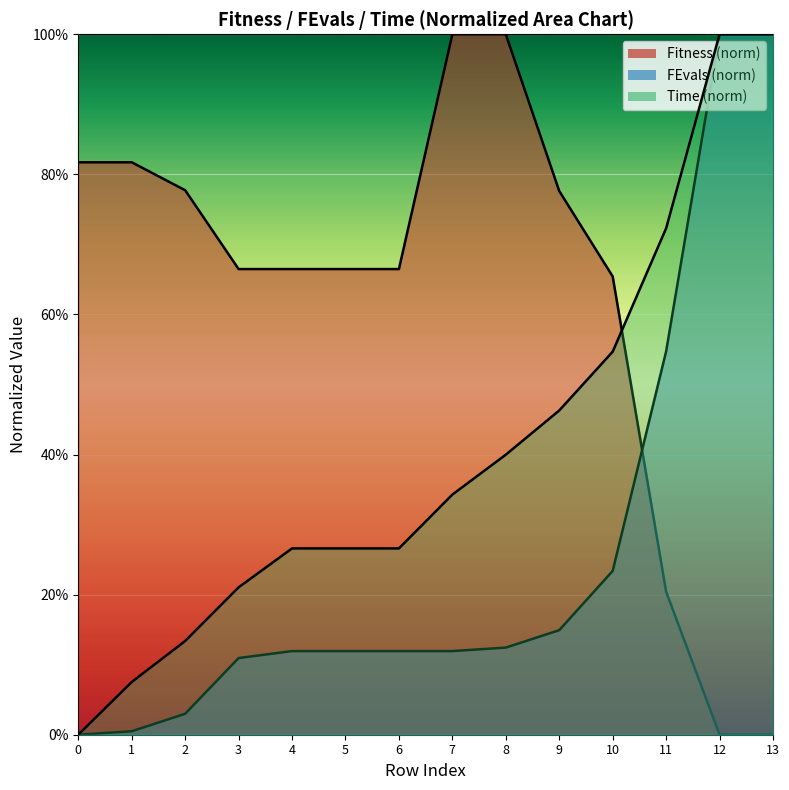

Which label corresponds to the smallest value in the chart?

12